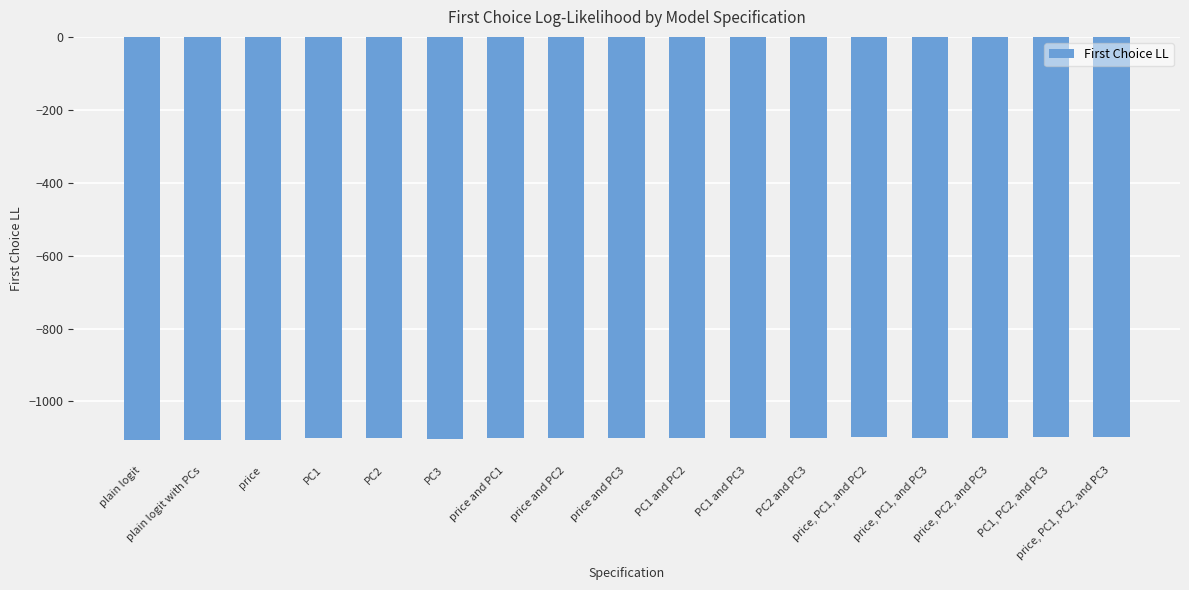

What is the label of the 8th bar from the right?

PC1 and PC2